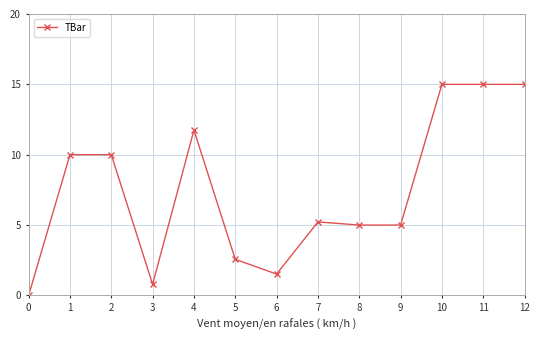

What is the maximum value shown in the chart?

15.0